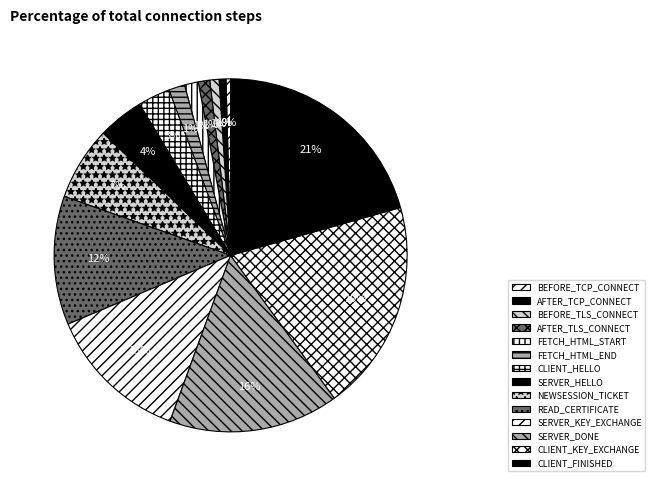

What percentage is the CLIENT_KEY_EXCHANGE slice, to the nearest percent?

19%